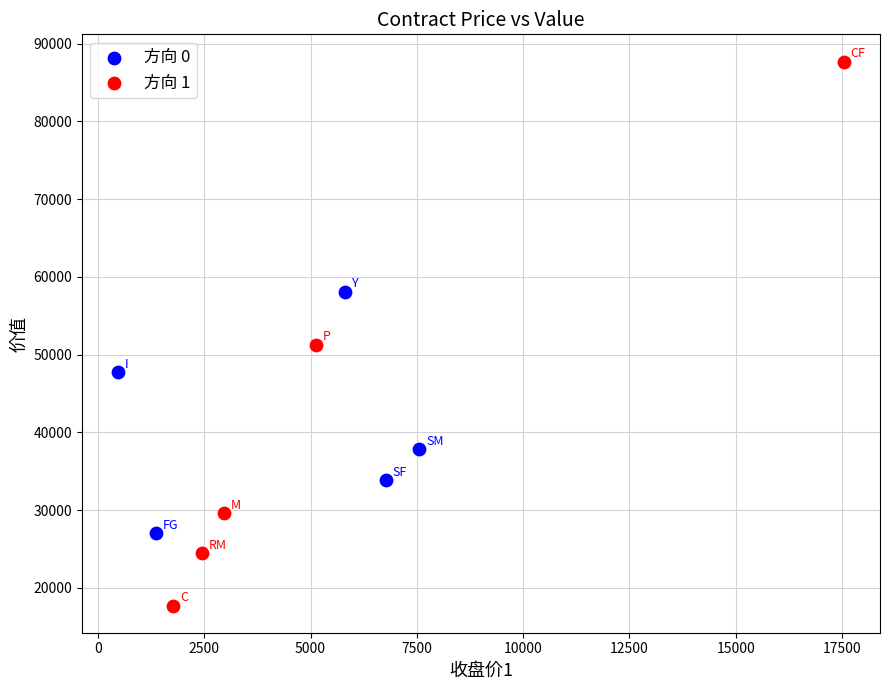

Which series contains the lowest Y value?

方向 1